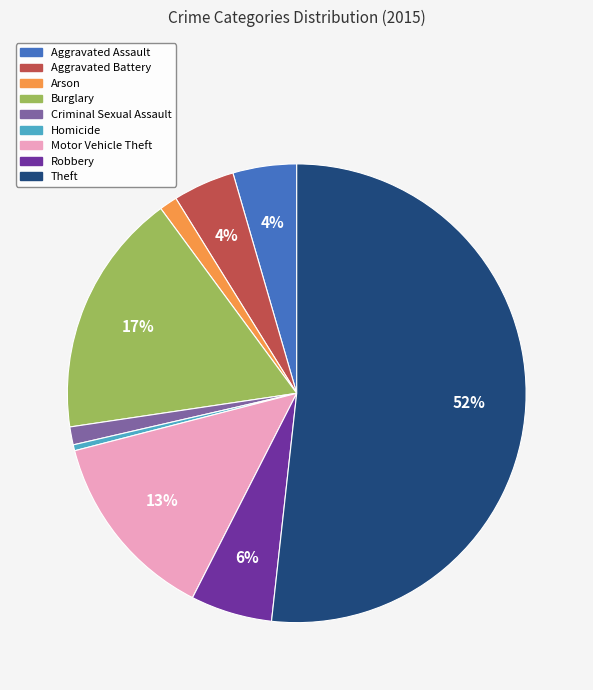

Is it true that Arson is 11% of the pie?

False